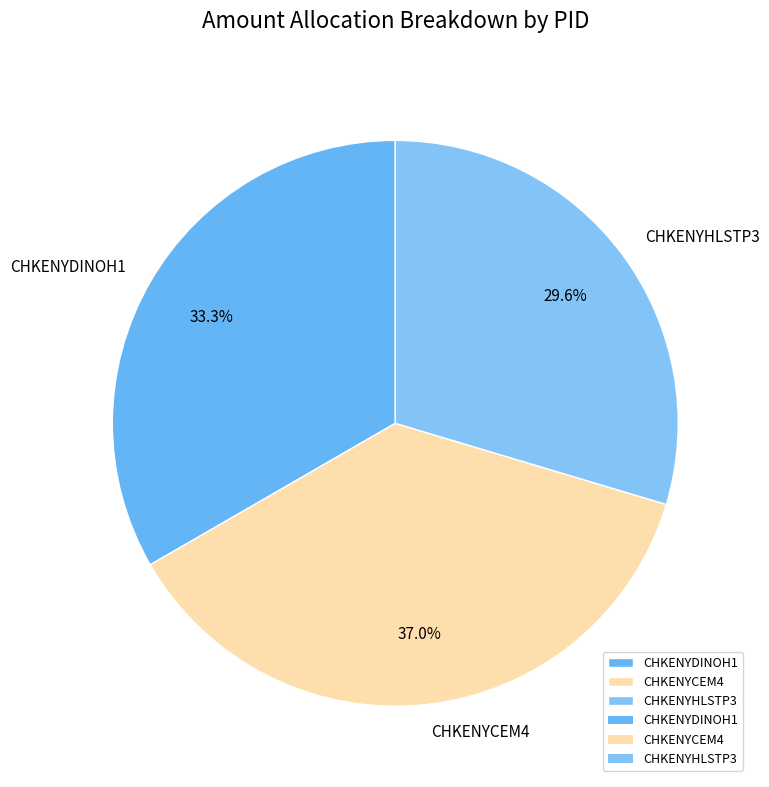

To the nearest percent, what percentage of the pie is CHKENYHLSTP3?

30%